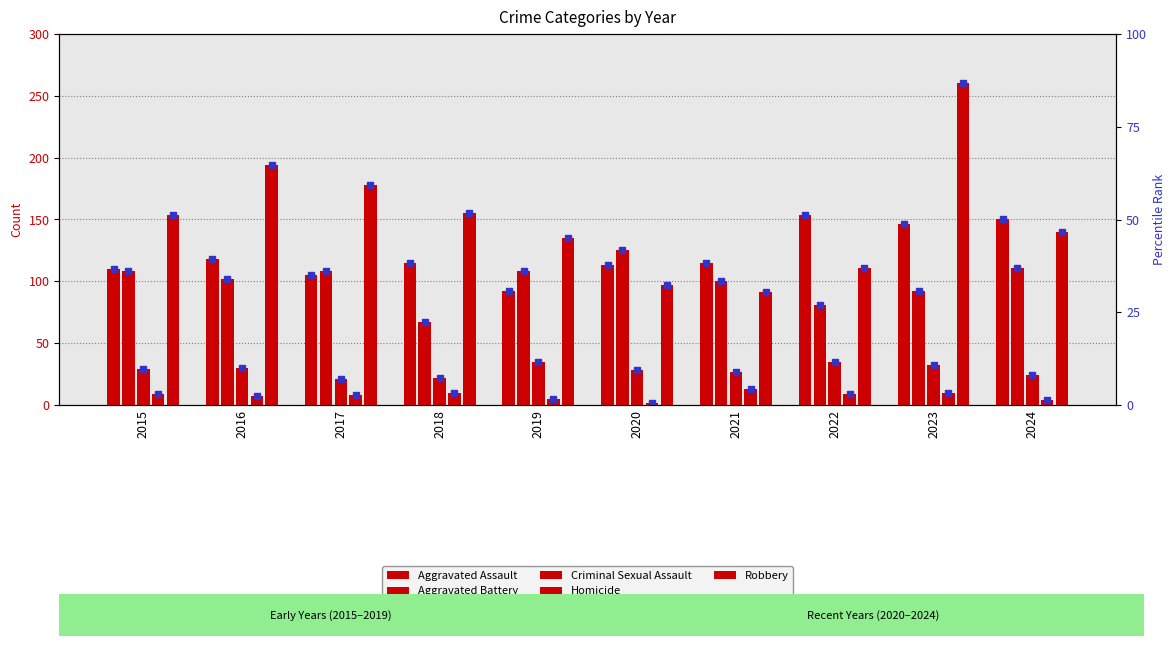

Is it true that Aggravated Battery equals 125 at 2020?

True